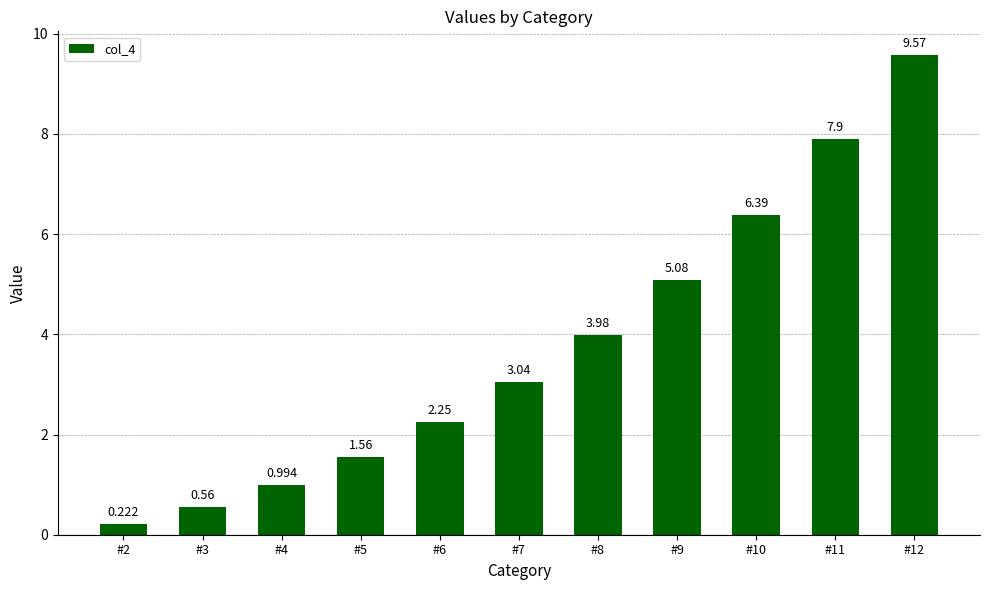

What is the change in value from #2 to #4?

+0.8